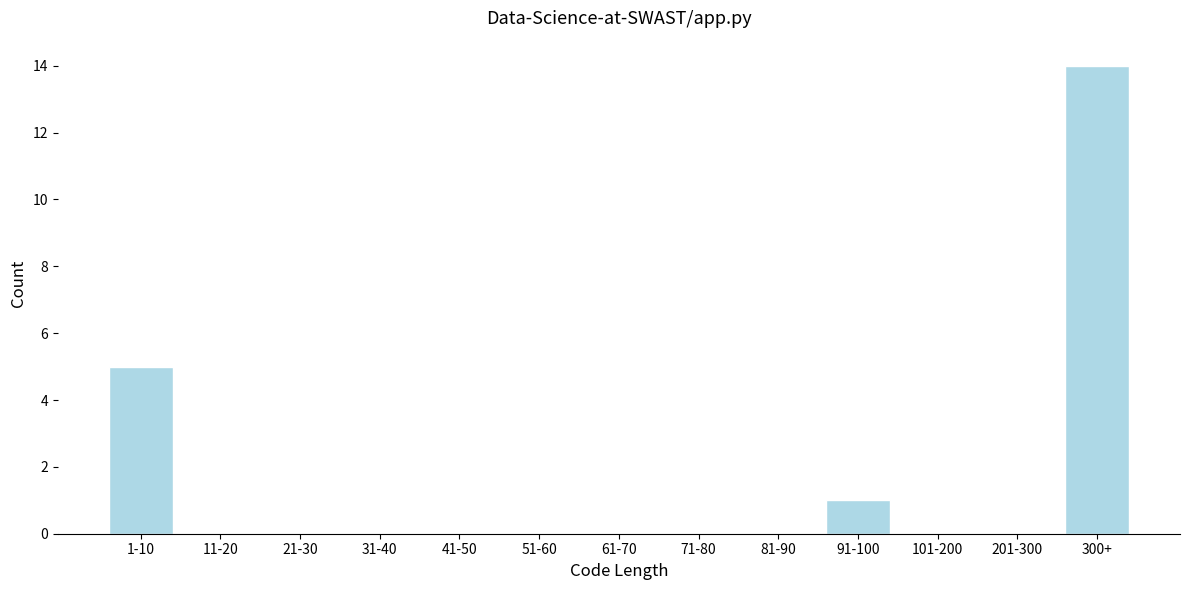

Reading right to left, extract all data points from this chart.

300+=14	201-300=0	101-200=0	91-100=1	81-90=0	71-80=0	61-70=0	51-60=0	41-50=0	31-40=0	21-30=0	11-20=0	1-10=5